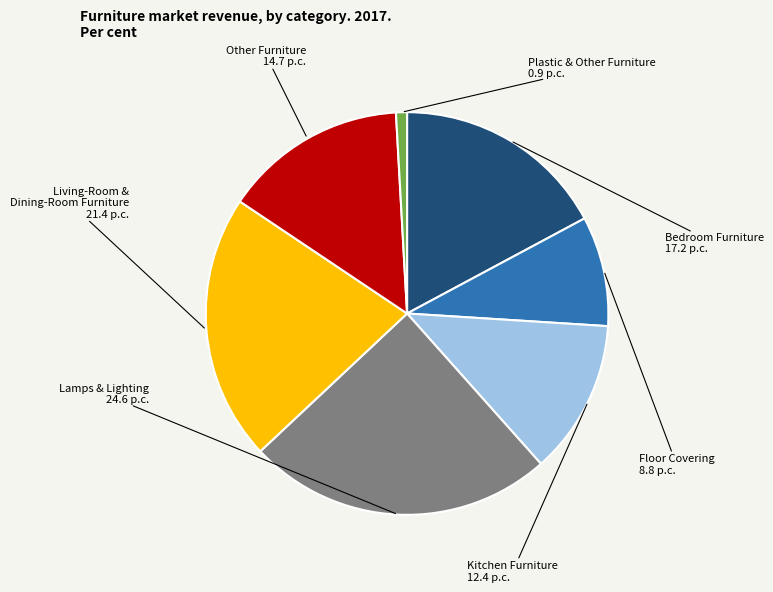

Is it true that Floor Covering is 1% of the pie?

False